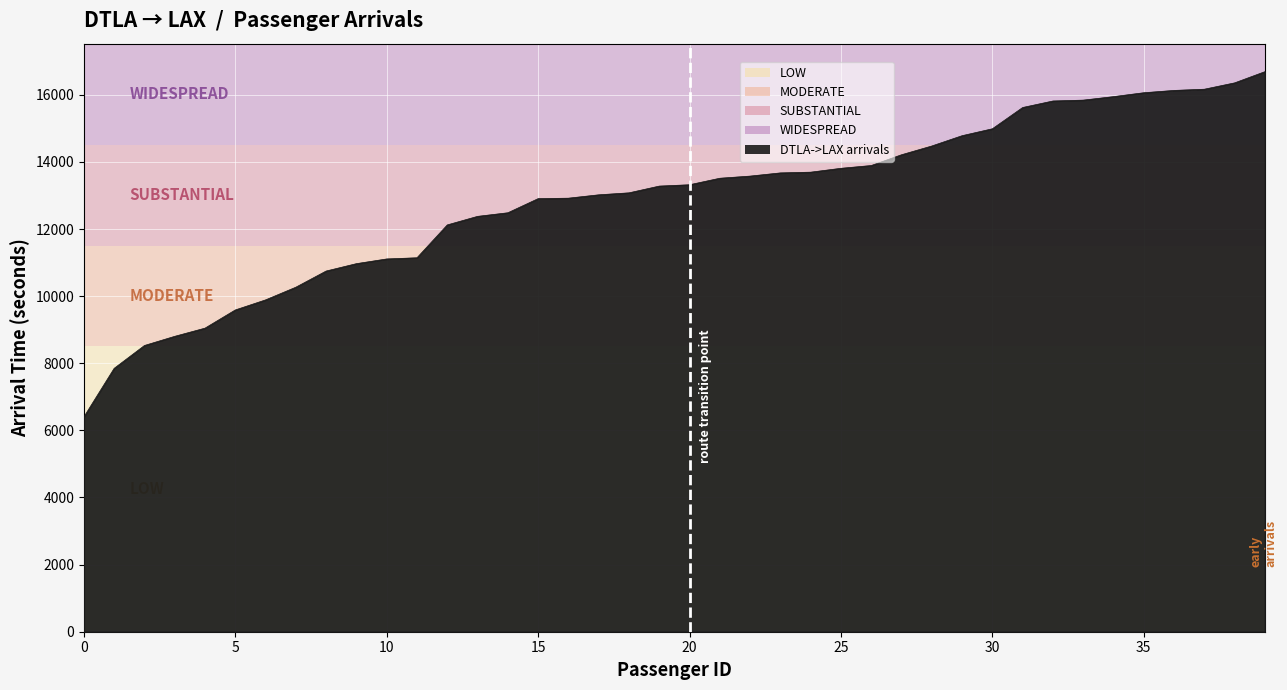

What is the minimum value shown in the chart?

6400